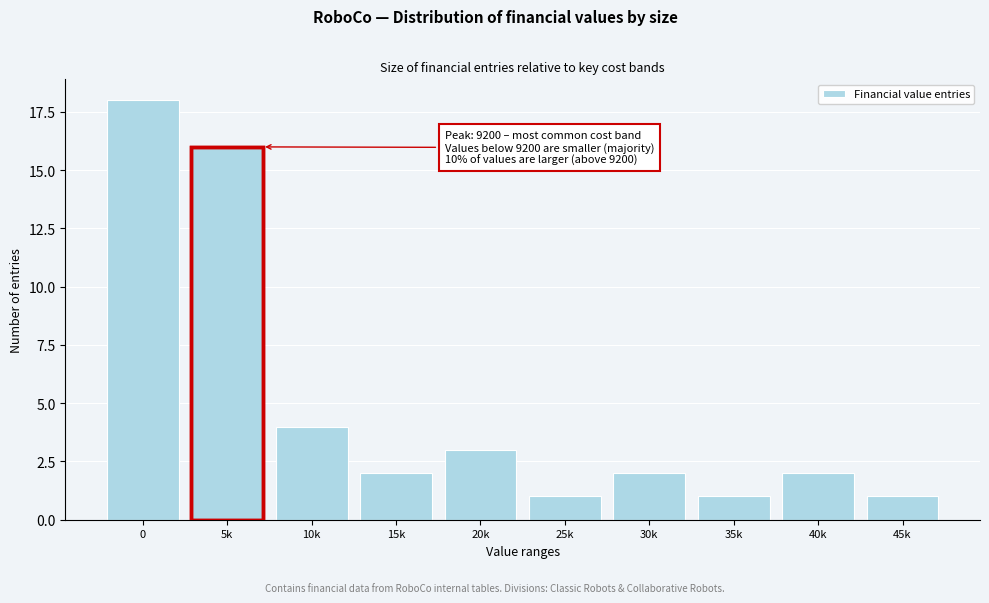

Reading left to right, list all the values displayed in this chart.

18	16	4	2	3	1	2	1	2	1